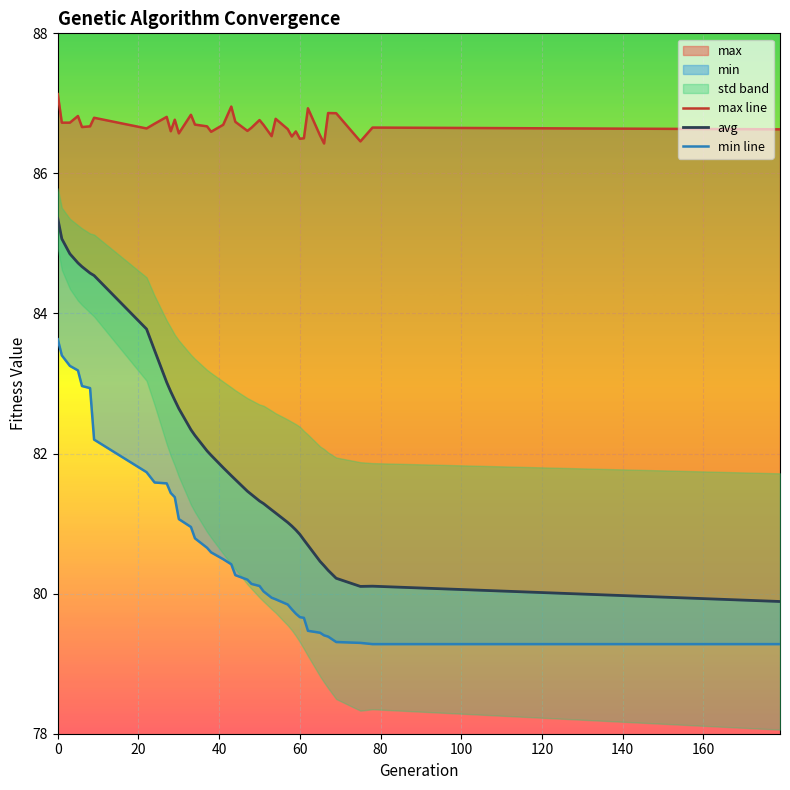

Which series has the largest total across all categories?

max line